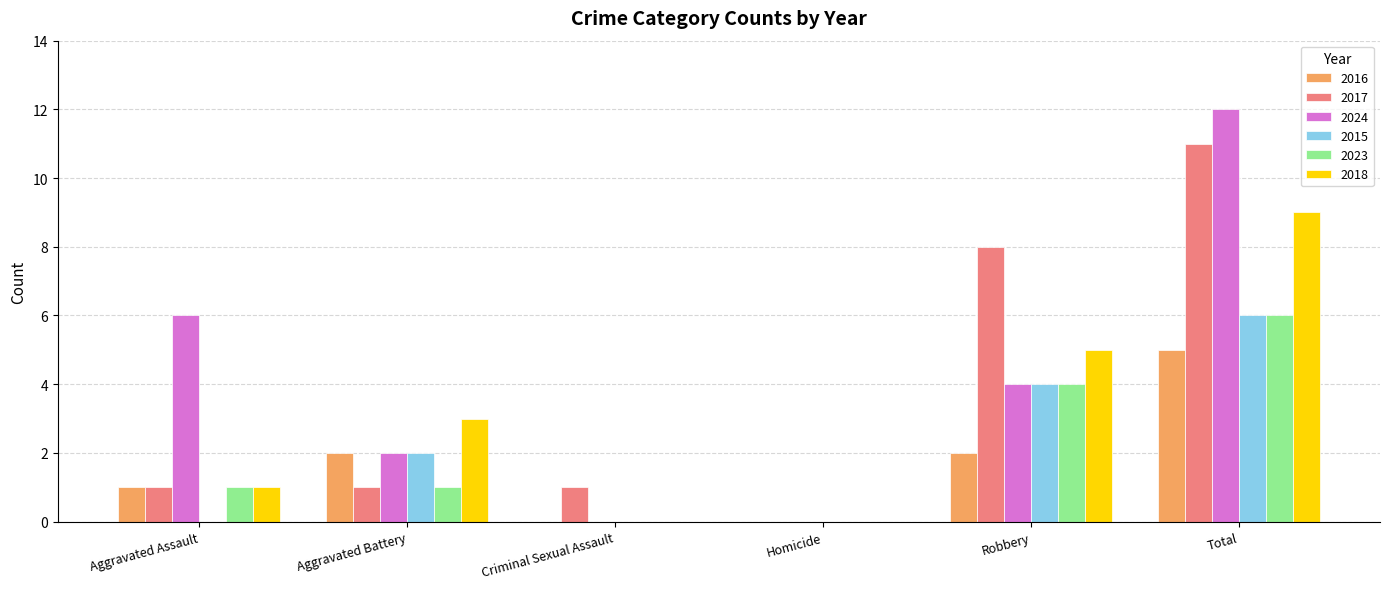

Is the value of 2016 at Homicide greater than the value of 2024 at Total?

No